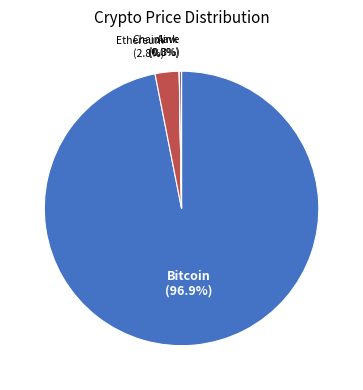

To the nearest percent, what is the average slice percentage?

25%